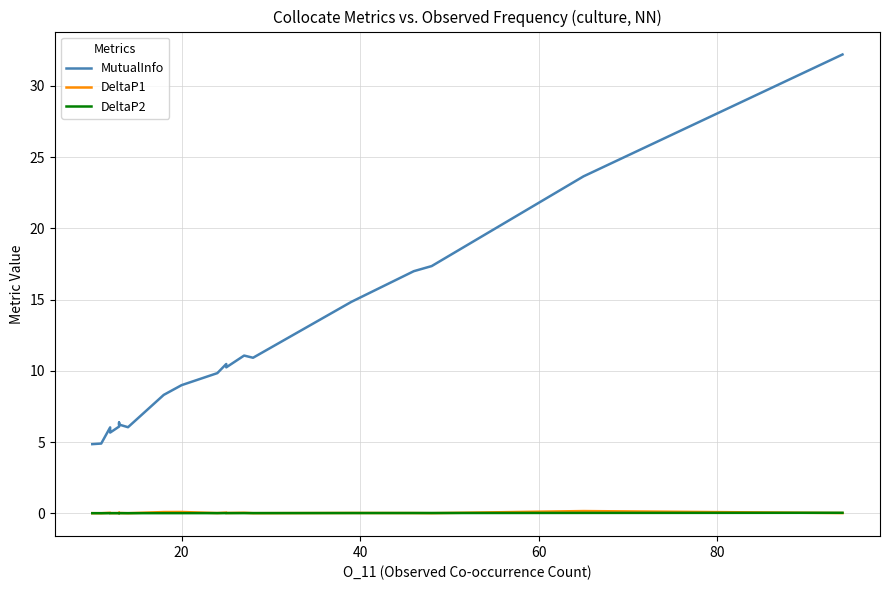

True or false: DeltaP1 has a value of 0.0 at 40.

False